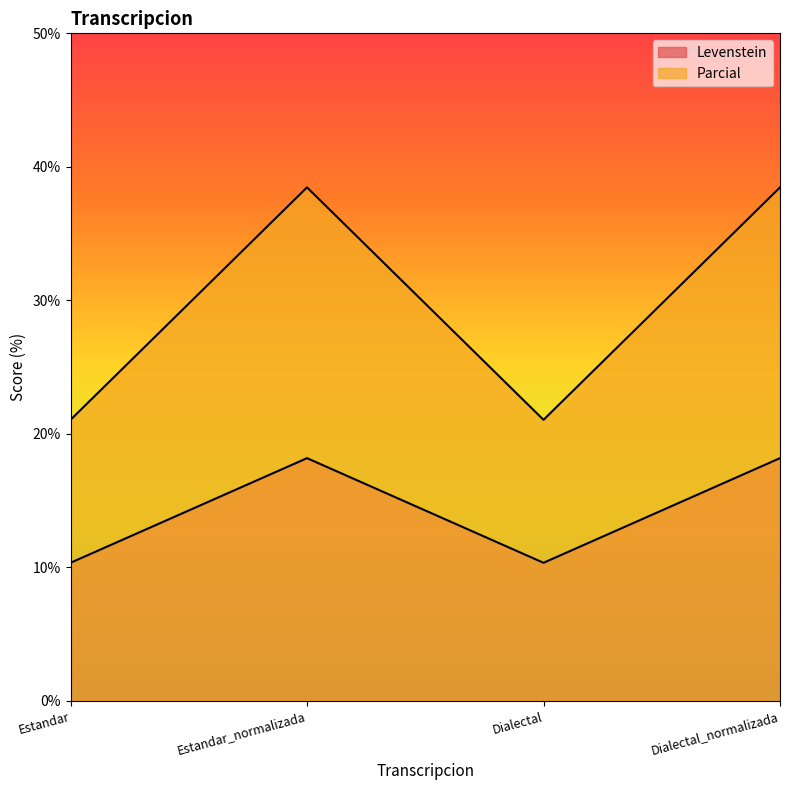

What is the label of the 2nd point from the left?

Estandar_normalizada